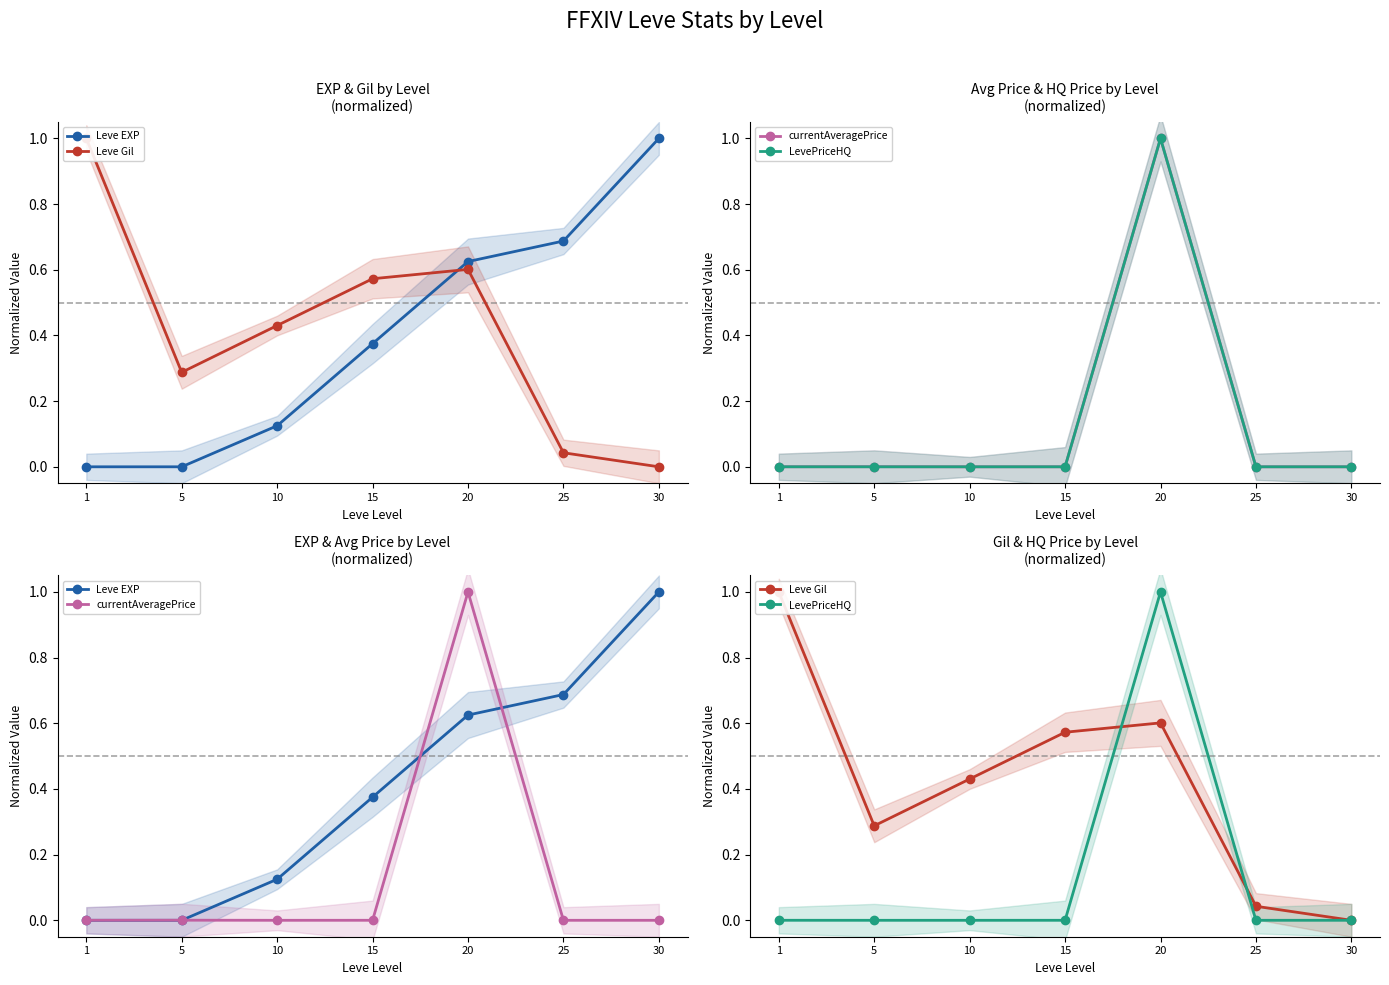

Which category has the highest value across all series?

30